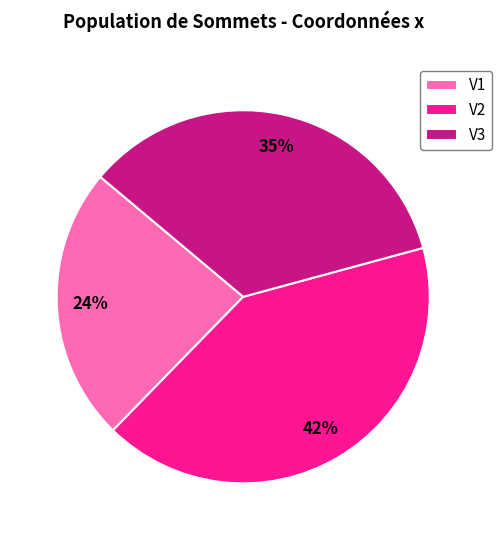

To the nearest percent, what is the difference between the largest and smallest slice percentages?

18%